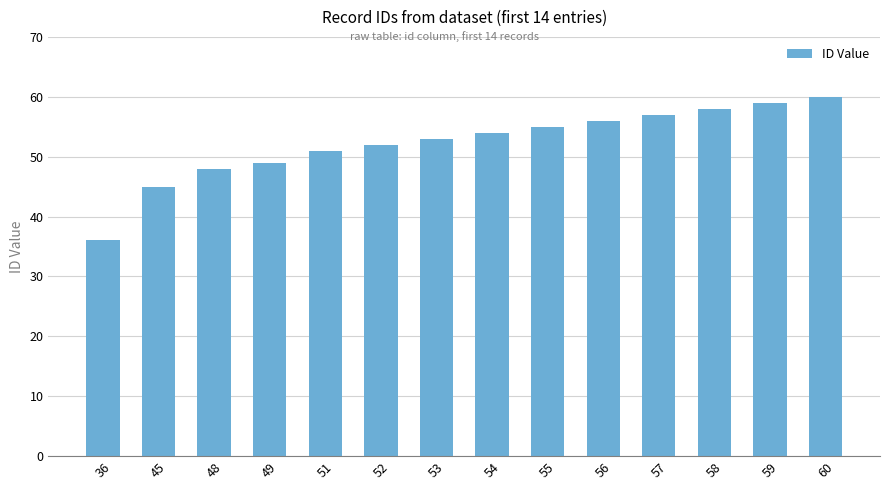

What is the difference between the maximum and second lowest values?

15